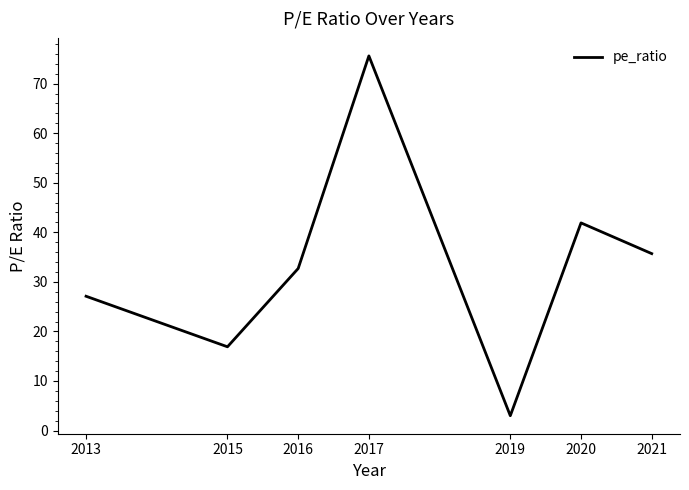

How many interior local peaks (higher than both neighbors) does the data have?

2